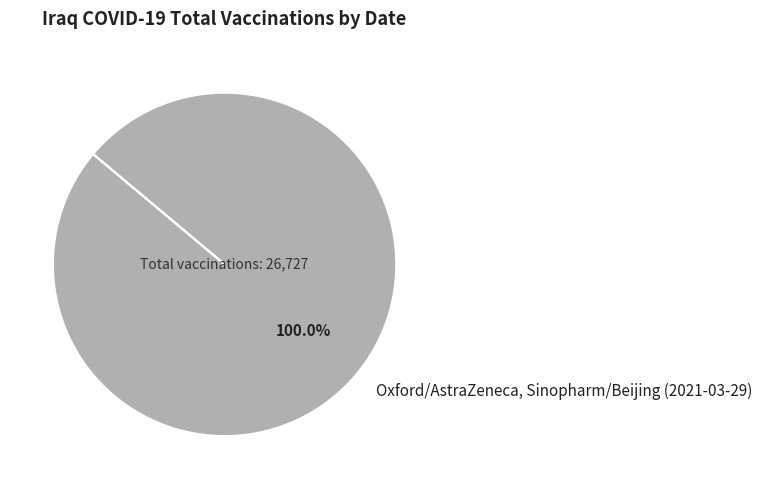

Rank the categories by value from highest to lowest.

Oxford/AstraZeneca, Sinopharm/Beijing (2021-03-29)